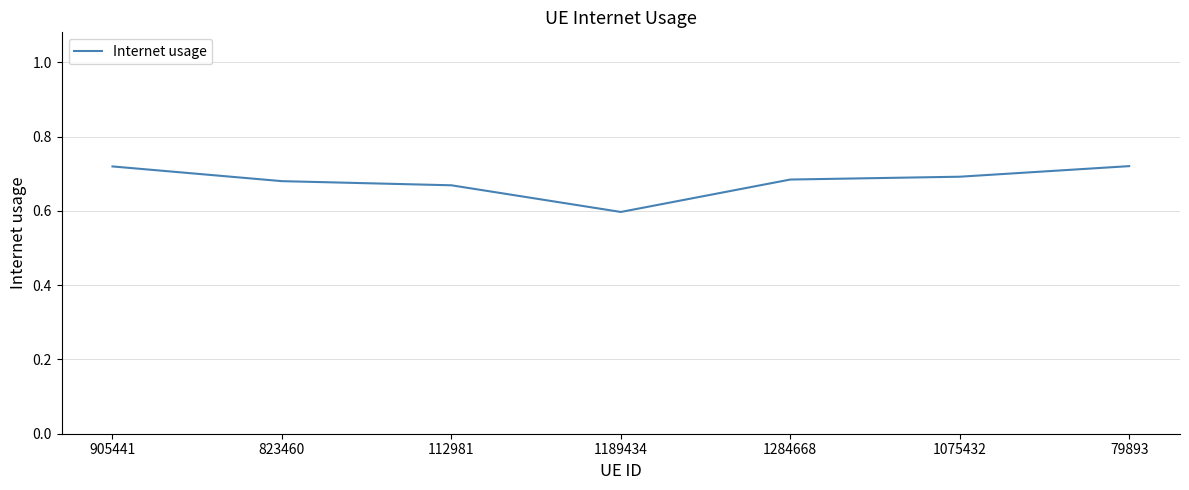

At which label is the value closest to 0?

1189434